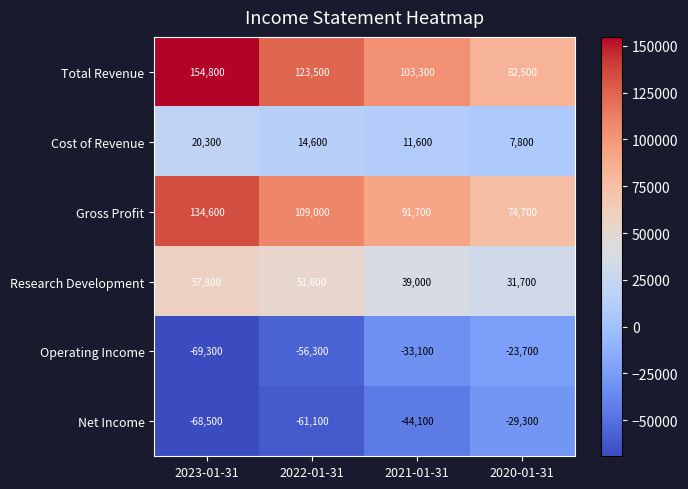

Reading right to left, what are all the values shown in this chart?

Total Revenue: 2020-01-31=82500	2021-01-31=103300	2022-01-31=123500	2023-01-31=154800
Cost of Revenue: 2020-01-31=7800	2021-01-31=11600	2022-01-31=14600	2023-01-31=20300
Gross Profit: 2020-01-31=74700	2021-01-31=91700	2022-01-31=109000	2023-01-31=134600
Research Development: 2020-01-31=31700	2021-01-31=39000	2022-01-31=51600	2023-01-31=57800
Operating Income: 2020-01-31=-23700	2021-01-31=-33100	2022-01-31=-56300	2023-01-31=-69300
Net Income: 2020-01-31=-29300	2021-01-31=-44100	2022-01-31=-61100	2023-01-31=-68500